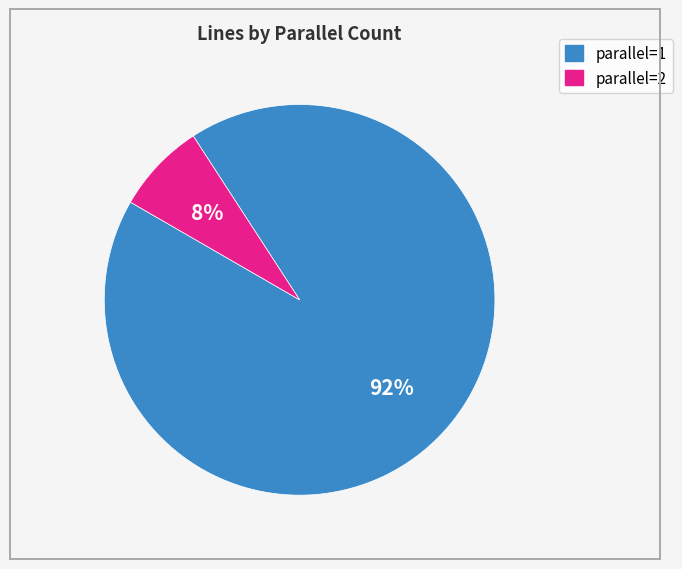

The parallel=1 slice represents 92% of the pie. True or false?

True